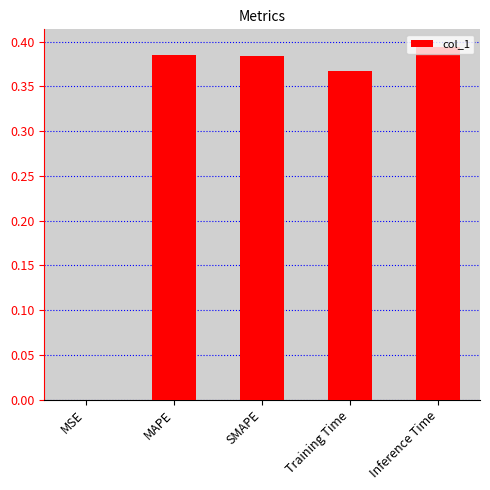

The chart shows a value of 0.2 at MAPE. True or false?

False